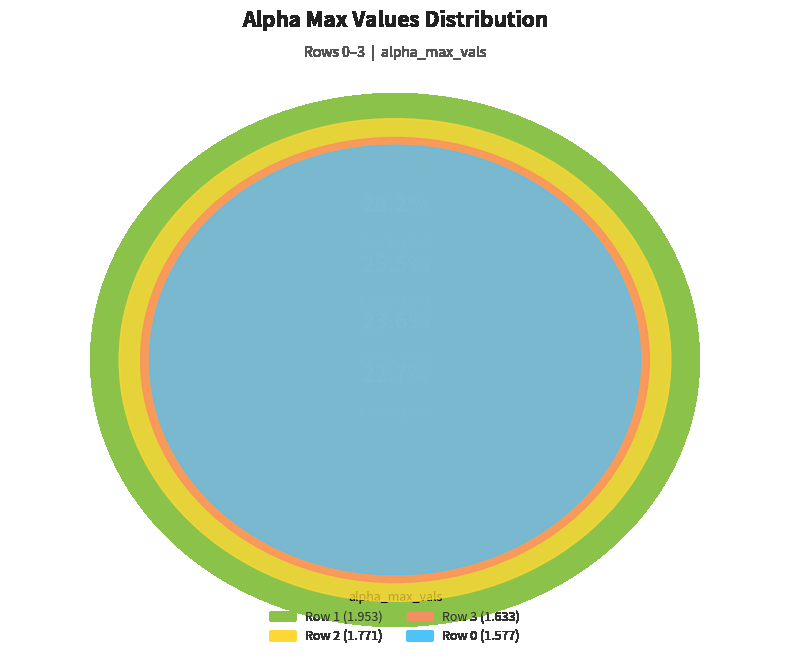

True or false: 3 accounts for 34% of the total.

False